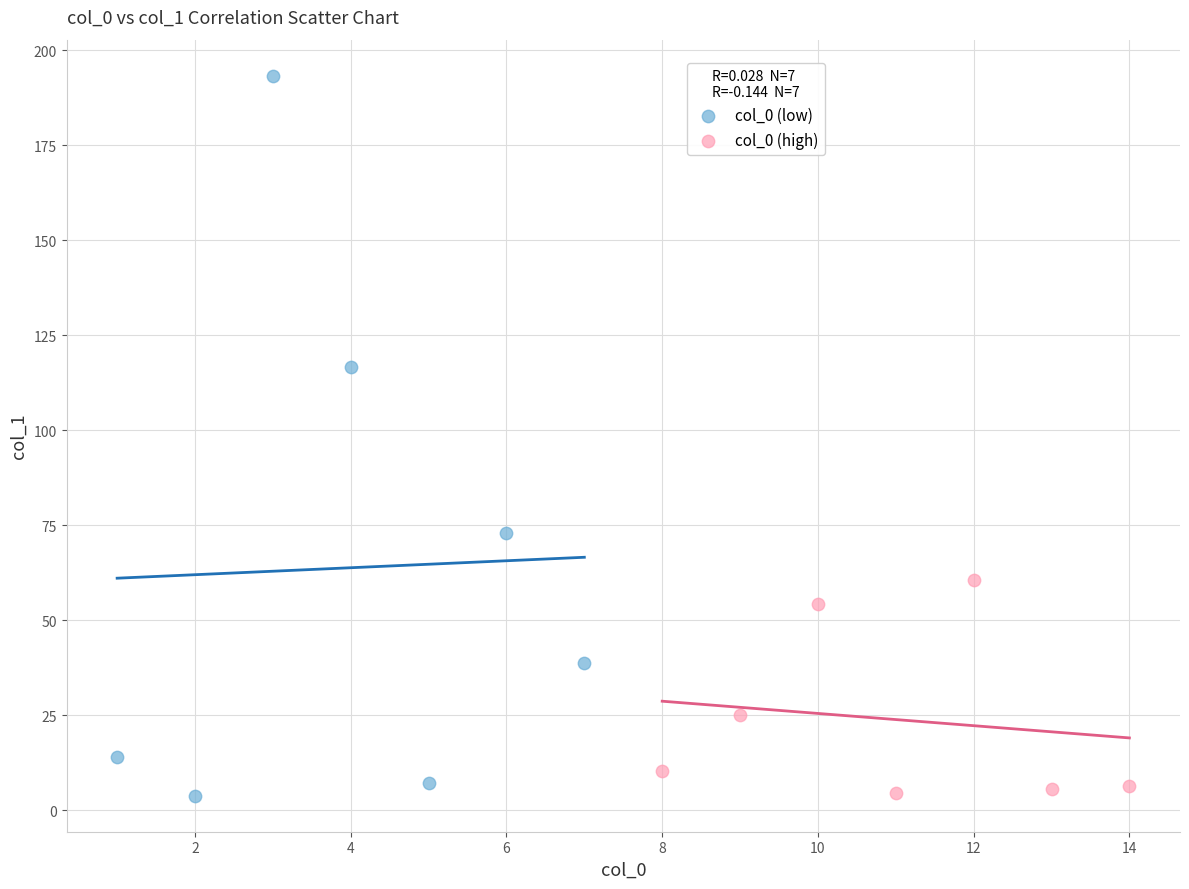

Which series reaches the maximum Y coordinate?

col_0 (low)